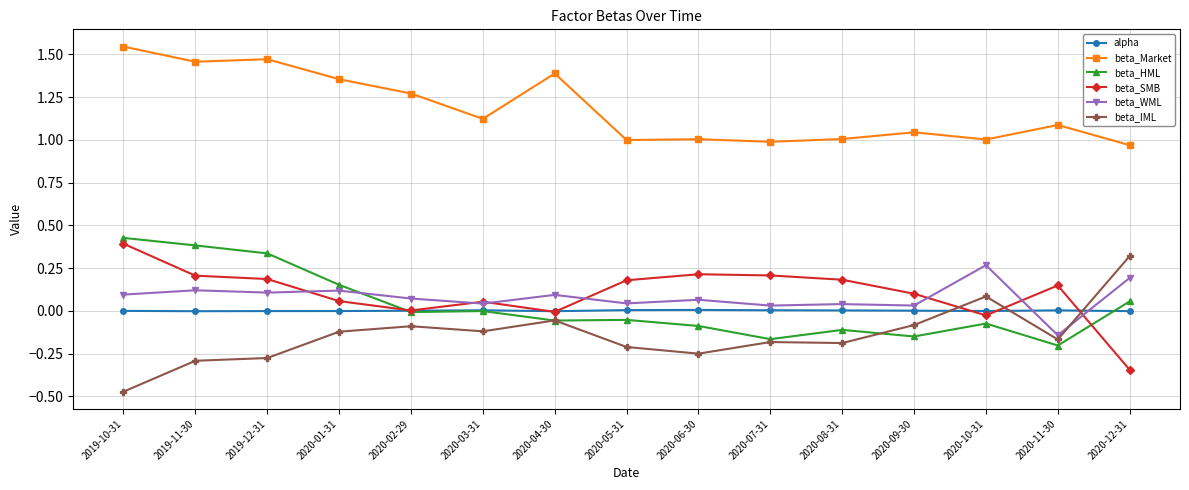

At which label does beta_SMB reach its minimum?

2020-12-31